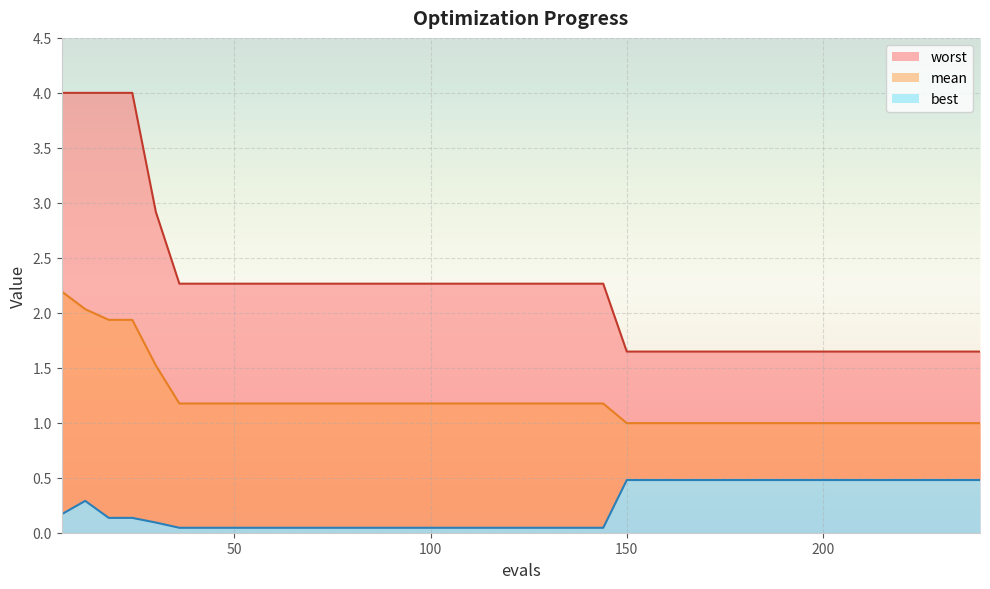

Between 204 and 126, which is larger?

126